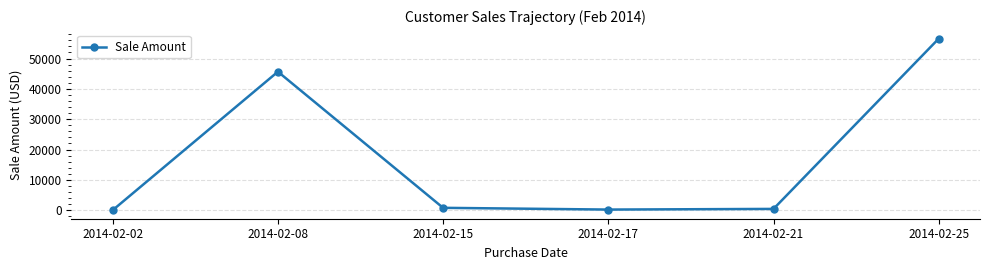

At which category does the data reach its first local peak?

2014-02-08